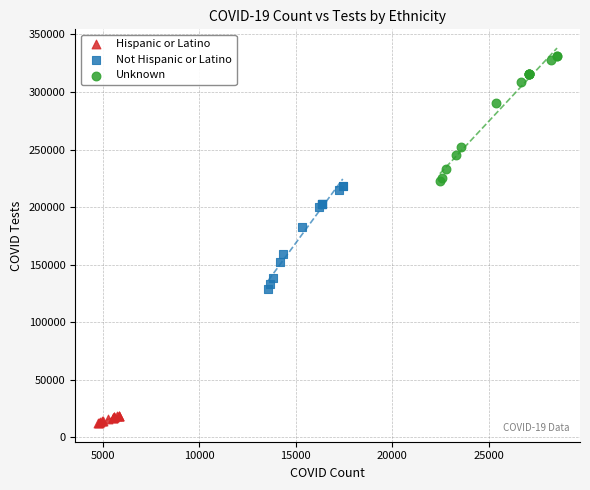

Which series reaches the minimum Y coordinate?

Hispanic or Latino